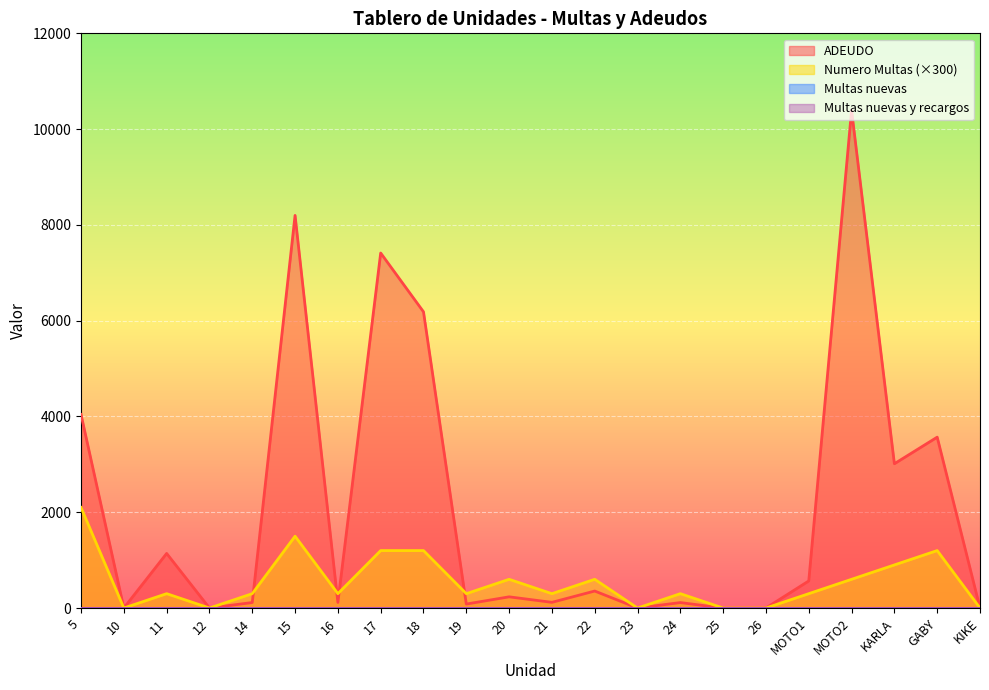

Reading right to left, list all the values displayed in this chart.

ADEUDO: KIKE=0	GABY=3568	KARLA=3013	MOTO2=10392	MOTO1=566	26=0	25=0	24=114	23=0	22=355	21=119	20=234	19=83	18=6185	17=7413	16=117	15=8198	14=115	12=0	11=1140	10=0	5=4042
Multas pasadas: KIKE=0	GABY=3568	KARLA=3013	MOTO2=10392	MOTO1=566	26=0	25=0	24=114	23=0	22=355	21=119	20=234	19=83	18=6185	17=7413	16=117	15=8198	14=115	12=0	11=1140	10=0	5=4042
Numero Multas: KIKE=0	GABY=4	KARLA=3	MOTO2=2	MOTO1=1	26=0	25=0	24=1	23=0	22=2	21=1	20=2	19=1	18=4	17=4	16=1	15=5	14=1	12=0	11=1	10=0	5=7
Numero Multas Pasadas: KIKE=0	GABY=4	KARLA=3	MOTO2=2	MOTO1=1	26=0	25=0	24=1	23=0	22=2	21=1	20=2	19=1	18=4	17=4	16=1	15=5	14=1	12=0	11=1	10=0	5=7
Multas nuevas: KIKE=0	GABY=0	KARLA=0	MOTO2=0	MOTO1=0	26=0	25=0	24=0	23=0	22=0	21=0	20=0	19=0	18=0	17=0	16=0	15=0	14=0	12=0	11=0	10=0	5=0
Multas nuevas y recargos: KIKE=0	GABY=0	KARLA=0	MOTO2=0	MOTO1=0	26=0	25=0	24=0	23=0	22=0	21=0	20=0	19=0	18=0	17=0	16=0	15=0	14=0	12=0	11=0	10=0	5=0